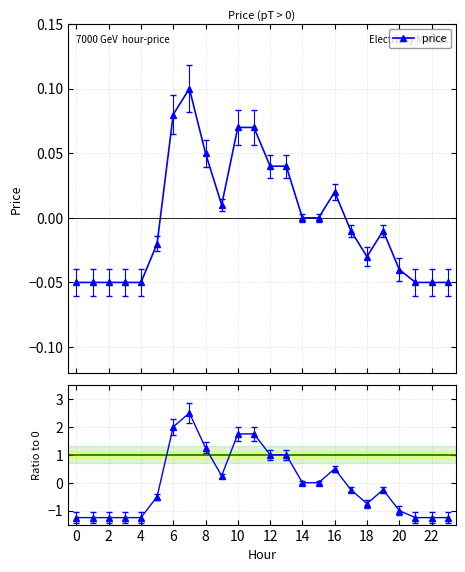

How many lines are shown in the chart?

1